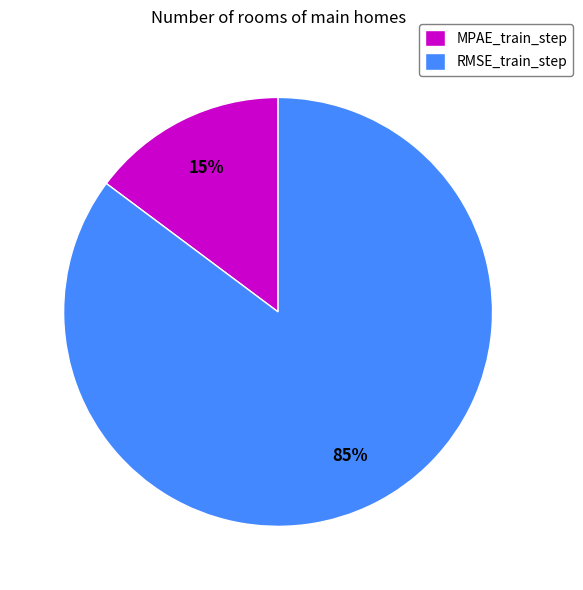

Which category has the biggest portion of the pie?

RMSE_train_step